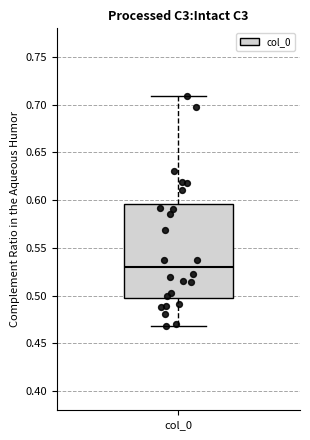

Read this box plot against the y-axis: the position of the median line, the range covered by the box, and the ends of both whiskers. The values are not printed on the chart, so give them approximately, as read against the axis.

median 0.530, box 0.500 to 0.595, whiskers 0.470 to 0.710